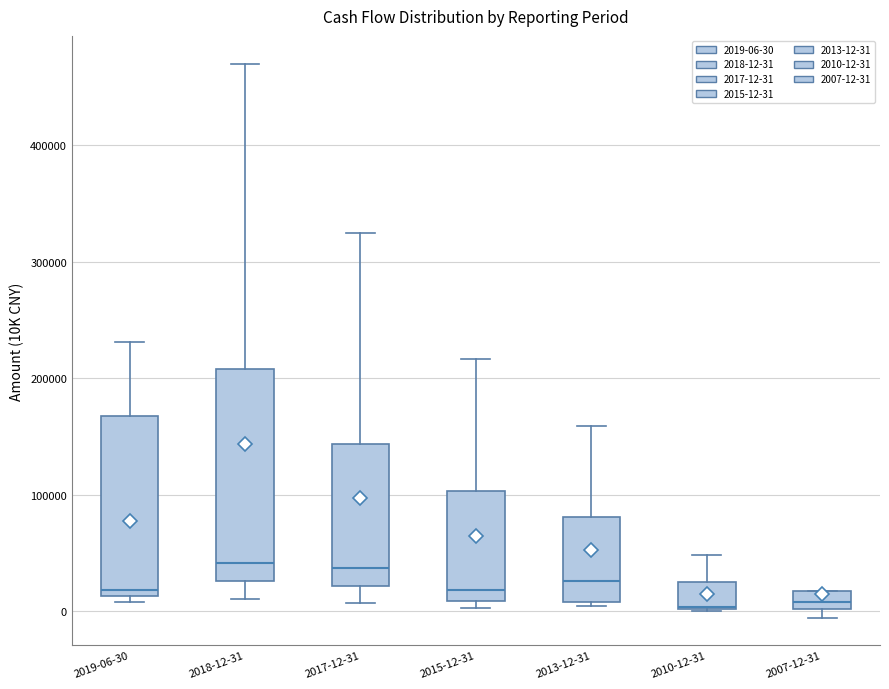

Where is the lower edge of the box for 2007-12-31 on the y-axis? The values are not printed on the chart, so give them approximately, as read against the axis.

0